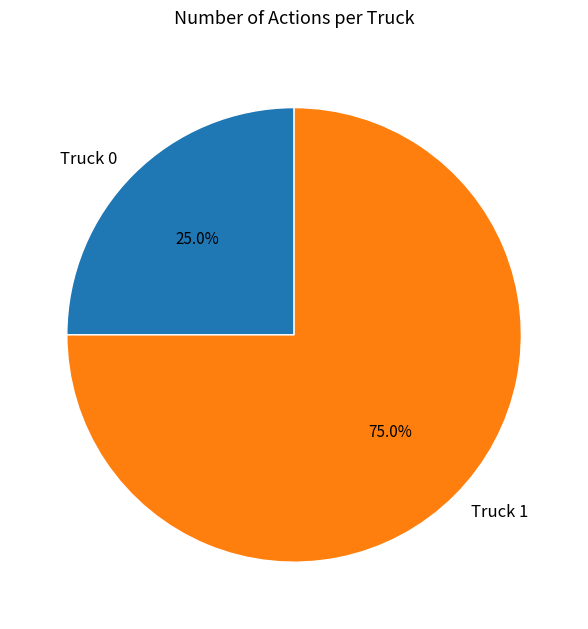

Approximately how many times larger is the value at Truck 1 compared to Truck 0?

3.0